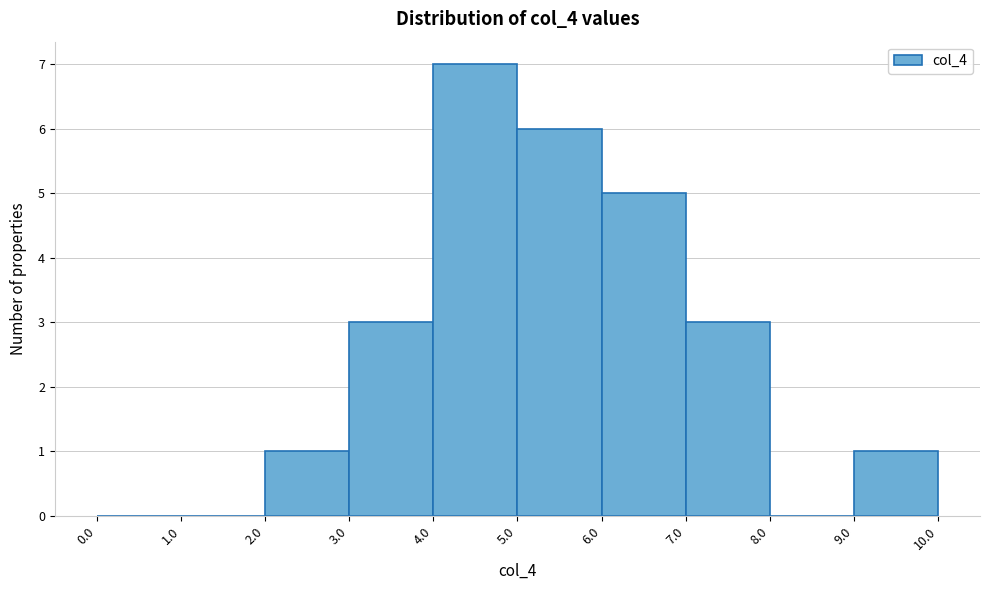

Reading left to right, transcribe this chart: for each bar, give the range it covers on the x-axis and its height. The values are not printed on the chart, so give them approximately, as read against the axis.

0.0 to 1.0: 0
1.0 to 2.0: 0
2.0 to 3.0: 1
3.0 to 4.0: 3
4.0 to 5.0: 7
5.0 to 6.0: 6
6.0 to 7.0: 5
7.0 to 8.0: 3
8.0 to 9.0: 0
9.0 to 10.0: 1